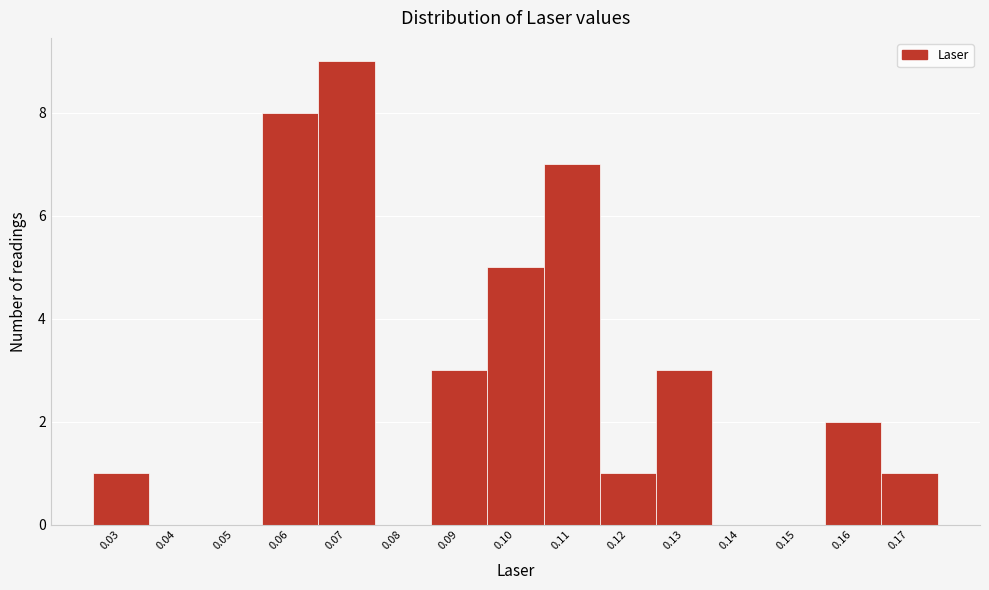

How tall is the bar that spans 0.065 to 0.075 on the x-axis? Neither the bar edges nor the heights are printed on the chart, so give them approximately, as read against the axes.

9